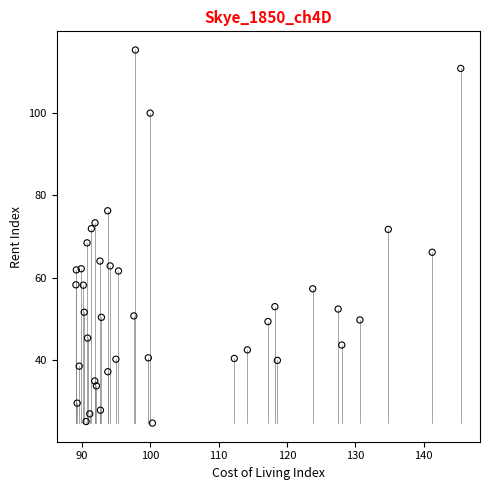

What is the range of X values (max minus min)?

56.3